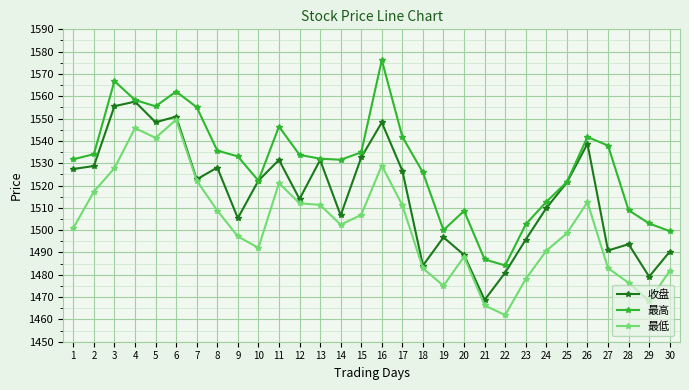

Which series has the largest total across all categories?

最高